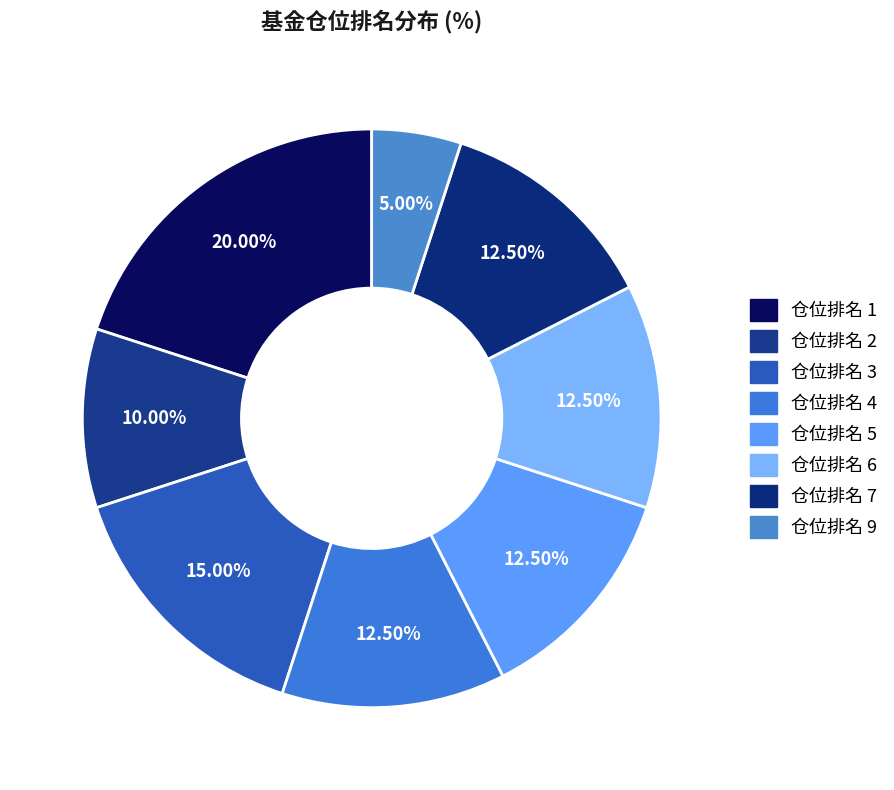

Count the number of slices in the pie.

8